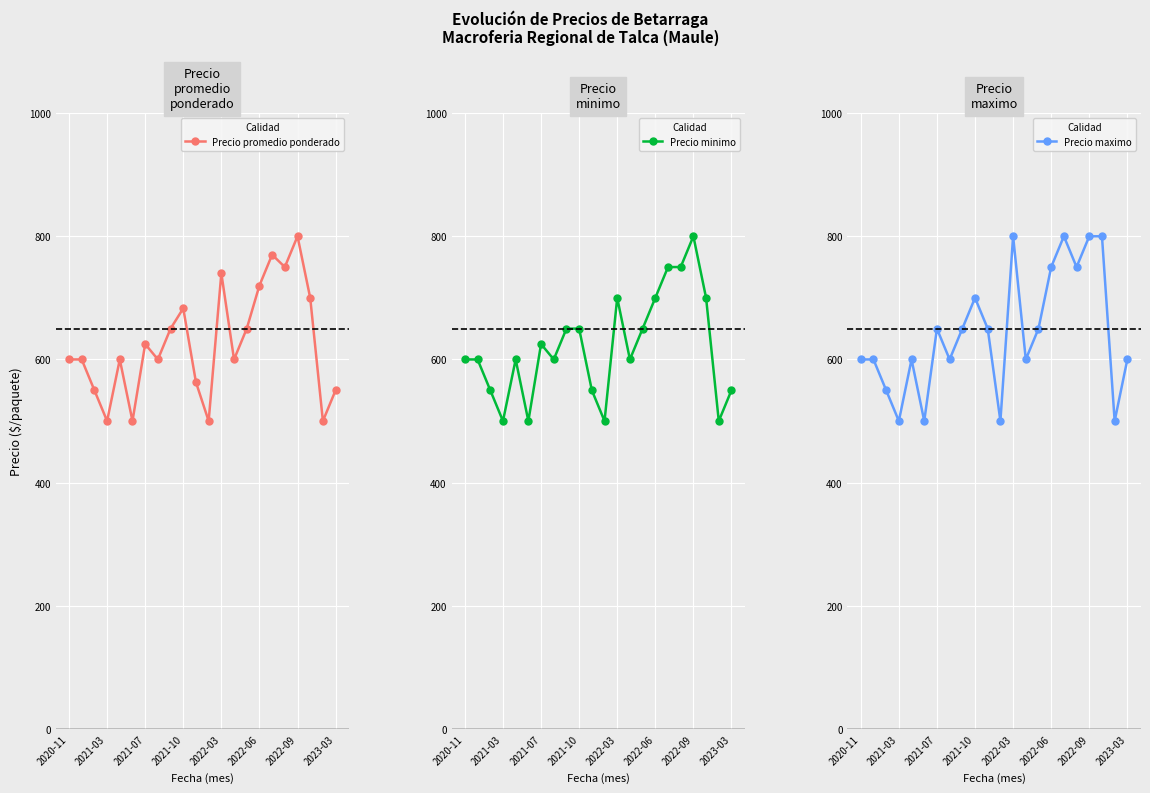

What is the difference between the maximum and minimum values in the Precio promedio ponderado series?

300